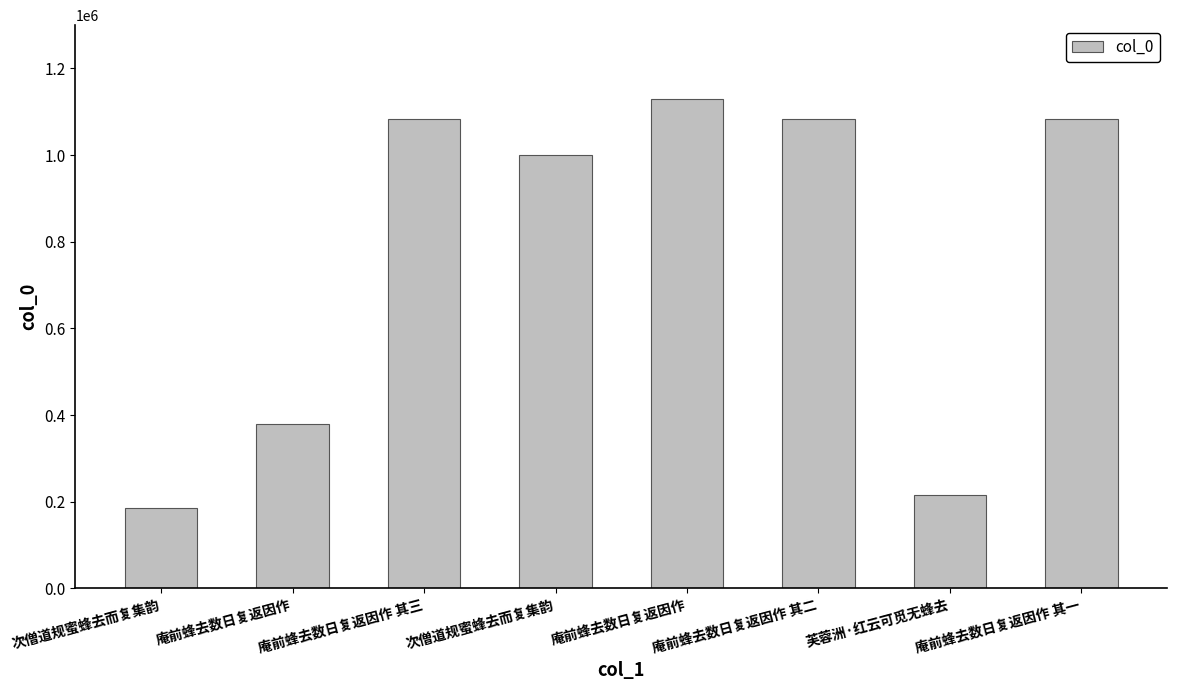

What is the average value?

769826